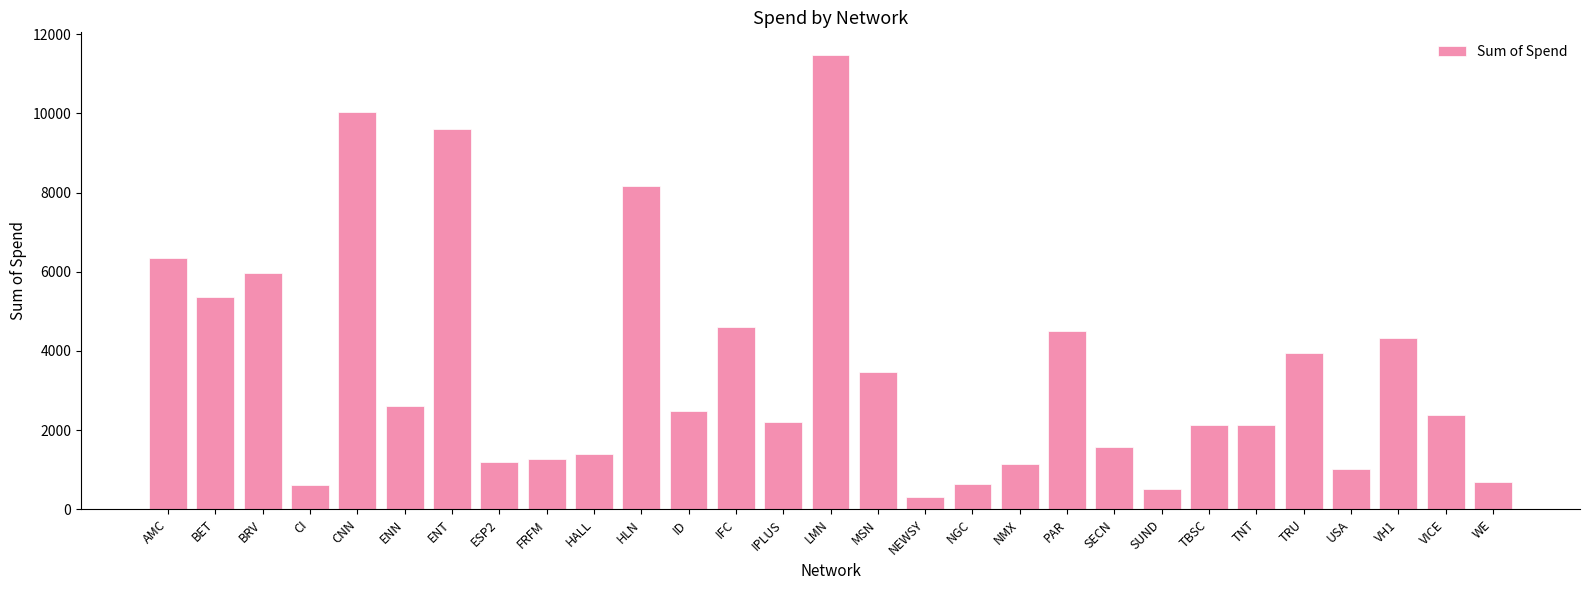

How many bars are there in total?

29